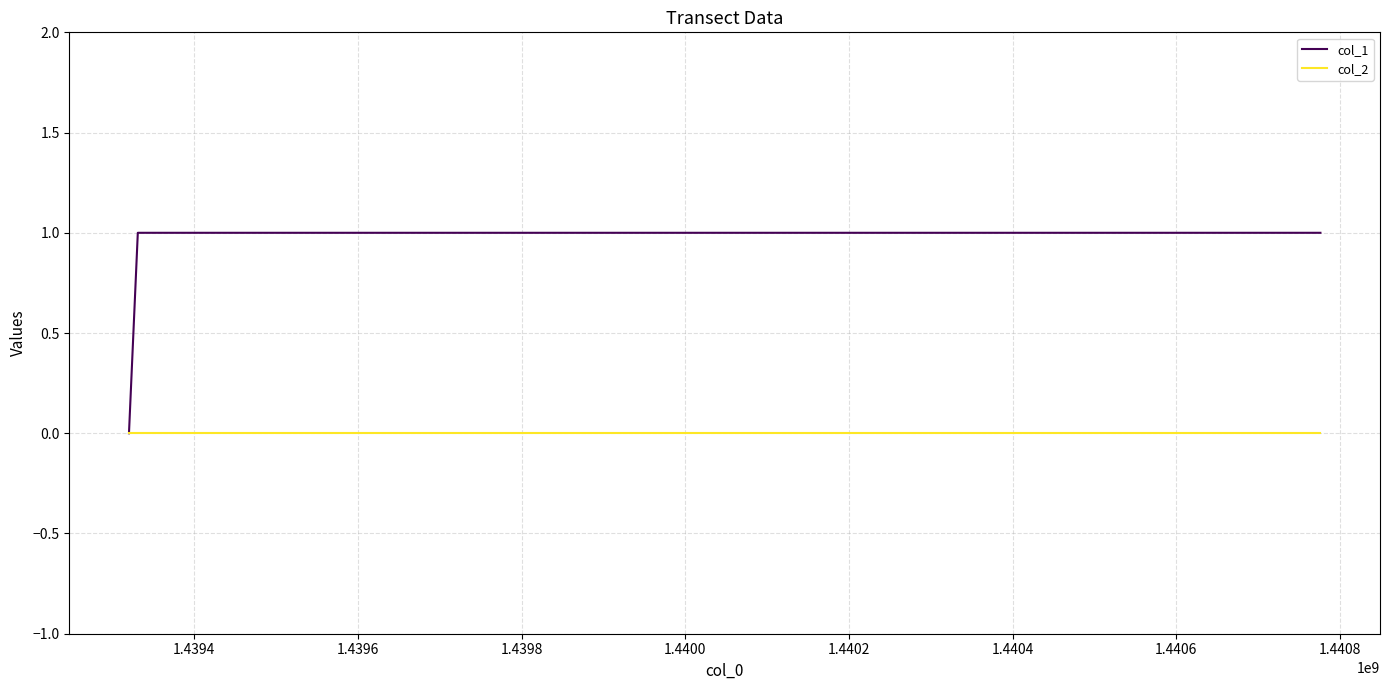

Which series has the largest total across all categories?

col_1